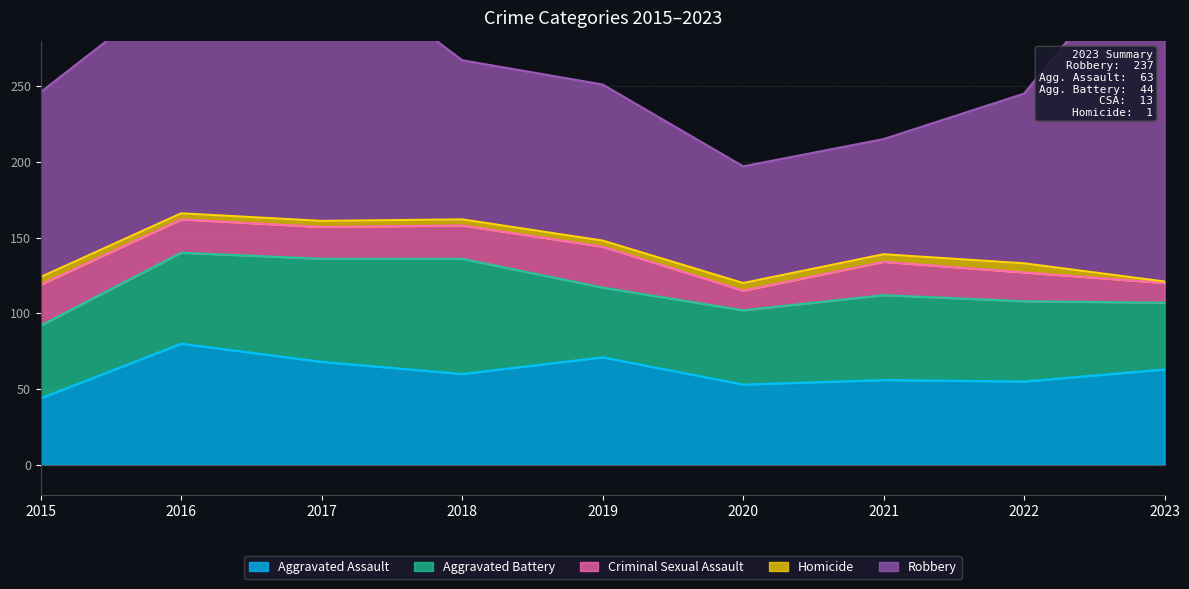

What is the minimum value shown in the chart?

1